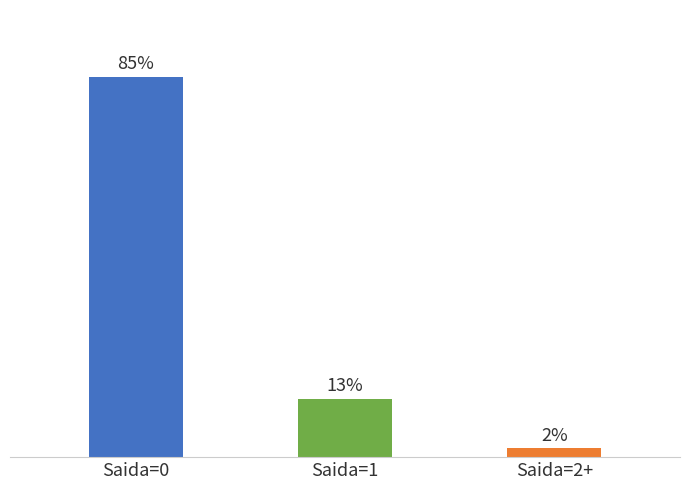

Which has a higher value, Saida=0 or Saida=1?

Saida=0